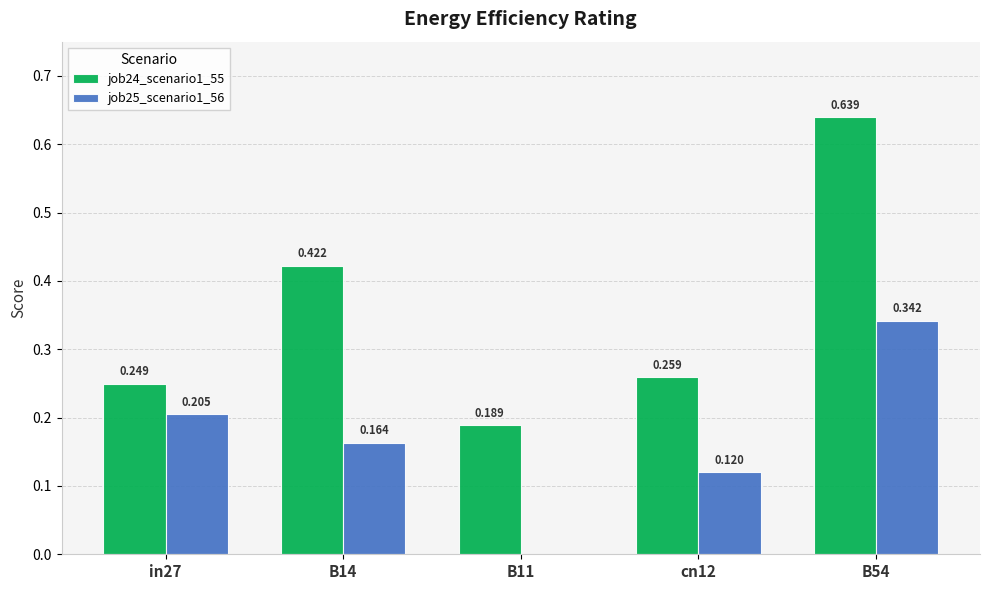

Where is job24_scenario1_55 nearest to the value 0?

B11